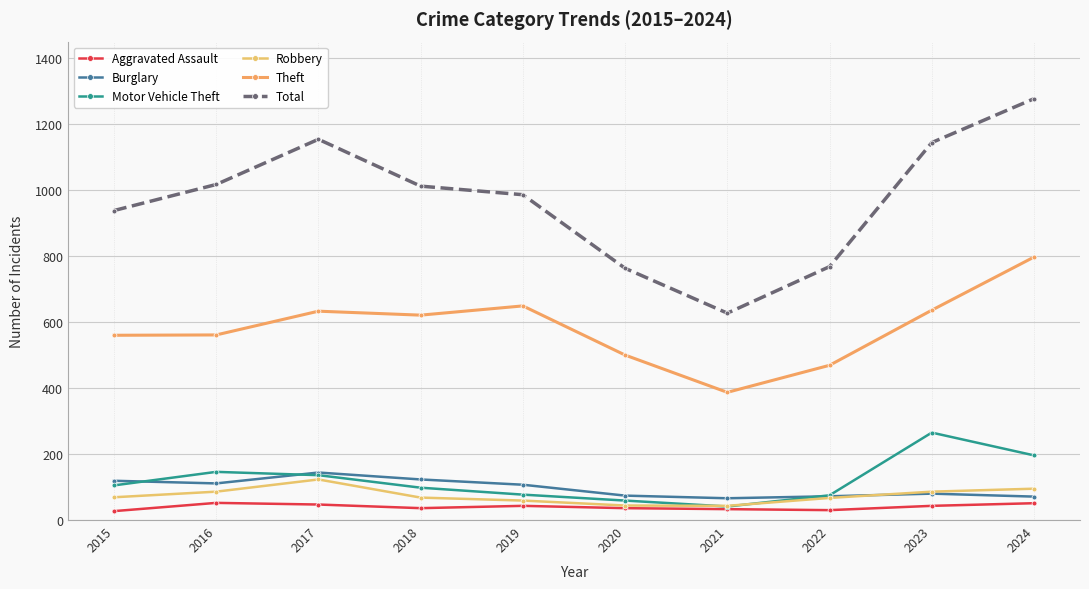

What is the difference between the maximum and second lowest values in the Total series?

514